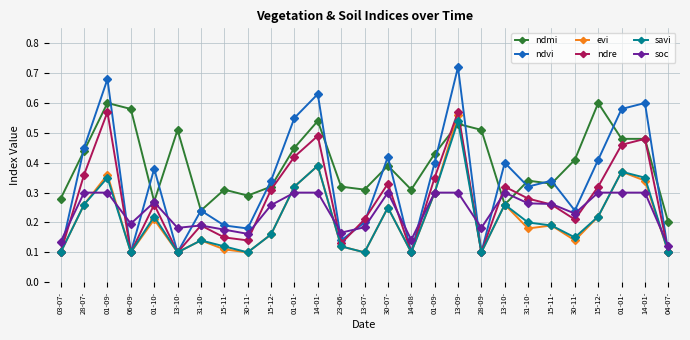

List the series in order of their peak value, lowest first.

soc, savi, evi, ndre, ndmi, ndvi